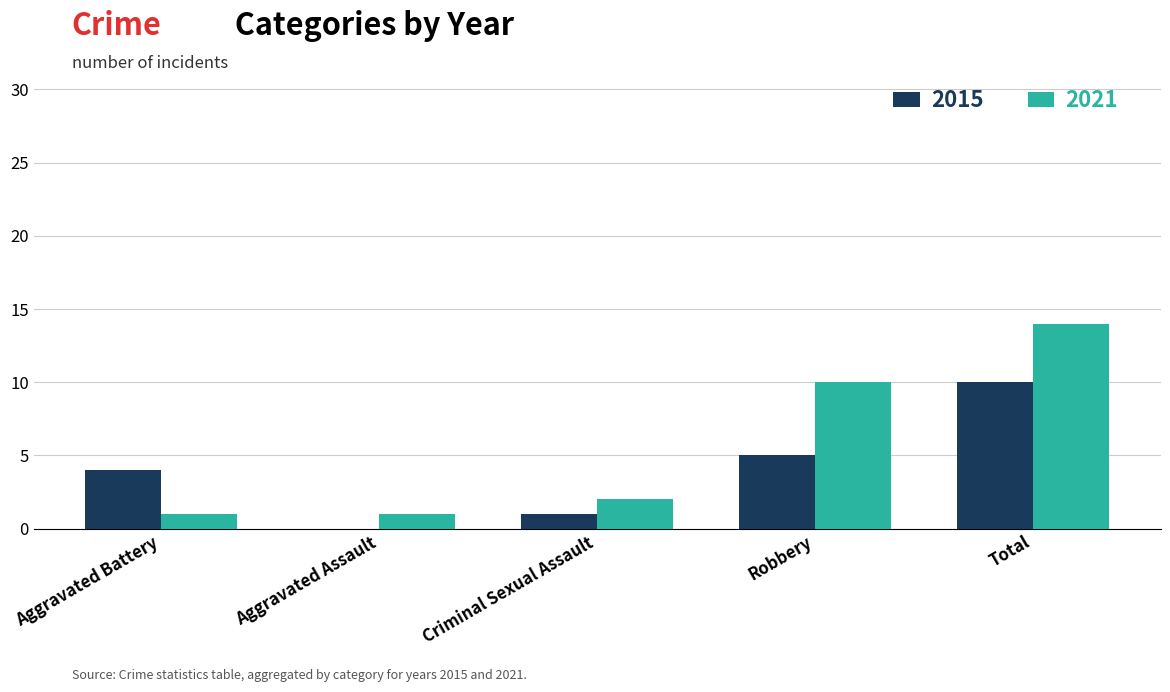

Is it true that 2021 equals 1 at Aggravated Assault?

True